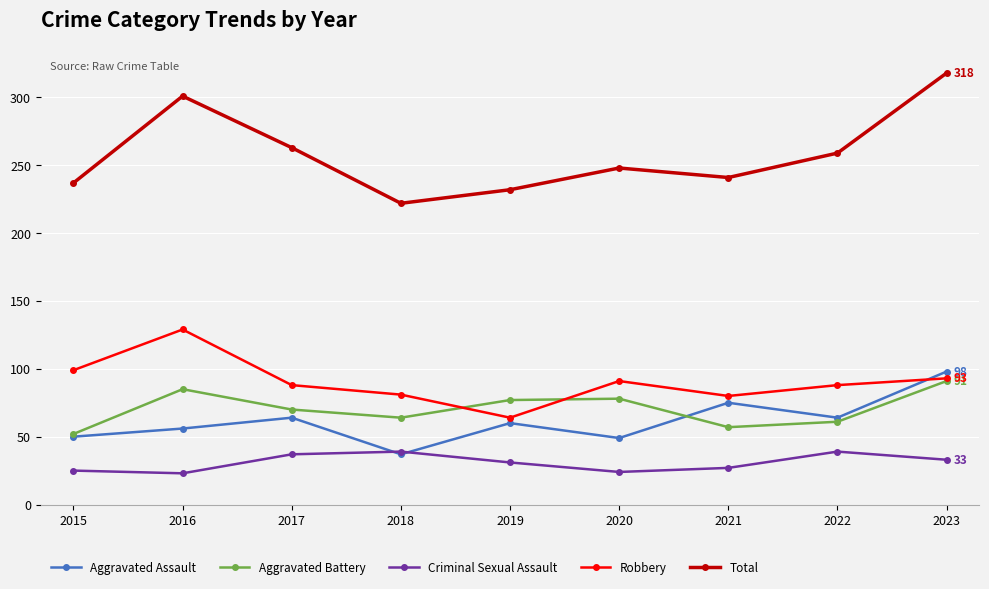

What is the average value of the Criminal Sexual Assault series?

31